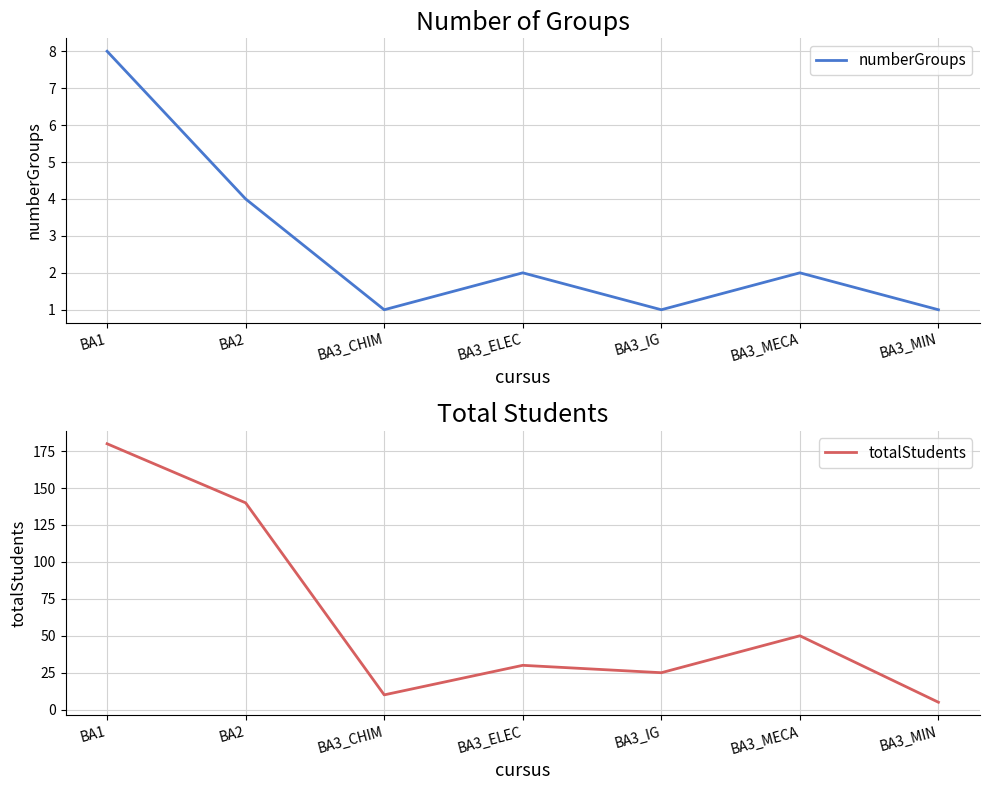

What are all the series names shown in the legend?

numberGroups, totalStudents